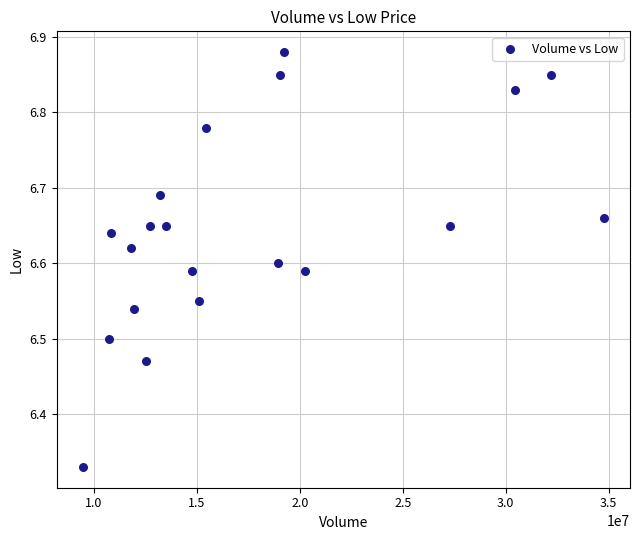

What is the range of X values (max minus min)?

25321000.0